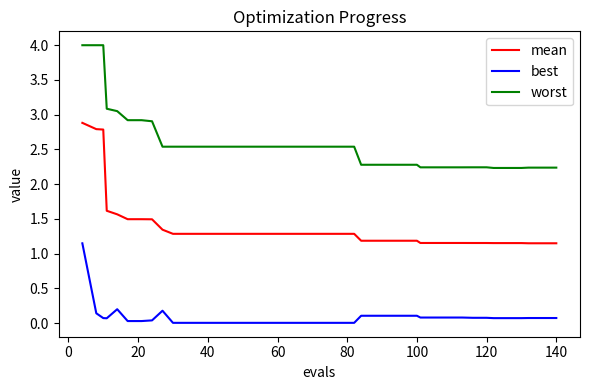

How many series are shown in this chart?

3